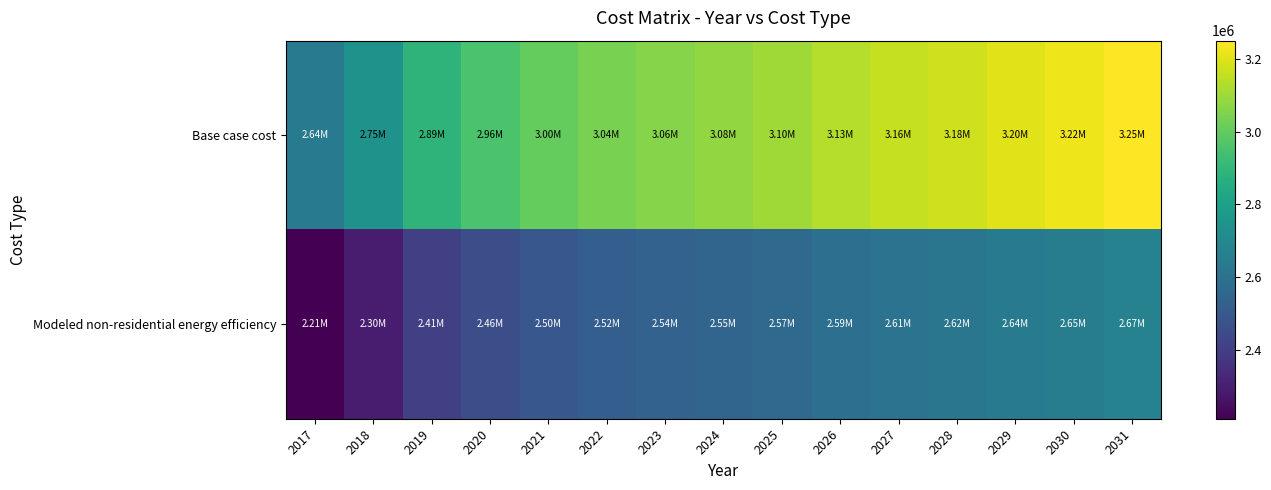

Which series has the largest range (max minus min)?

Base case cost